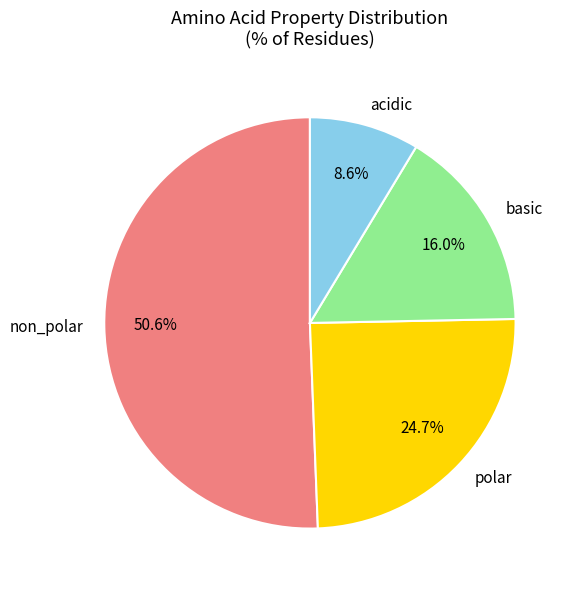

To the nearest percent, what percentage of the pie is polar?

25%